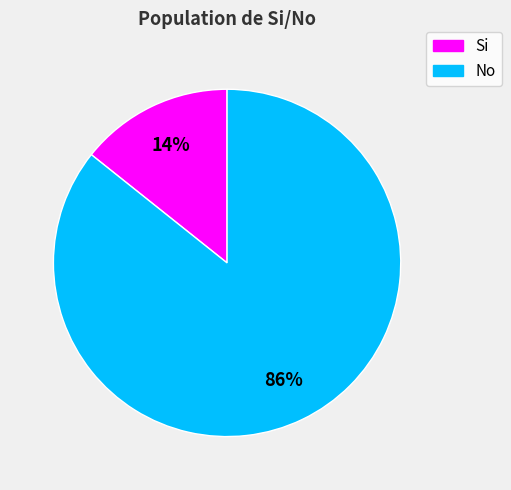

Rank the categories by value from lowest to highest.

Si, No